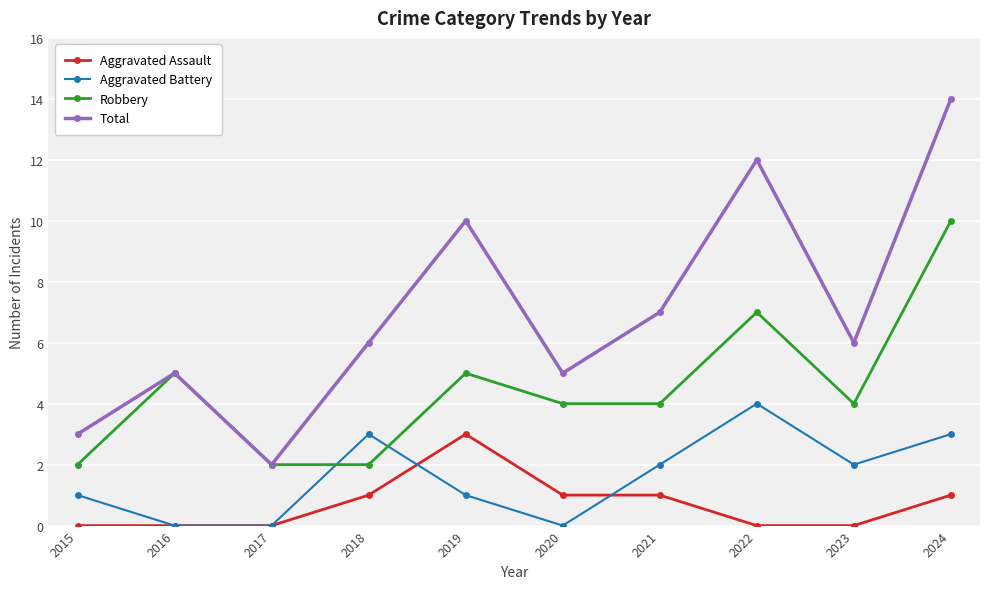

Is it true that Aggravated Assault equals 0 at 2022?

True